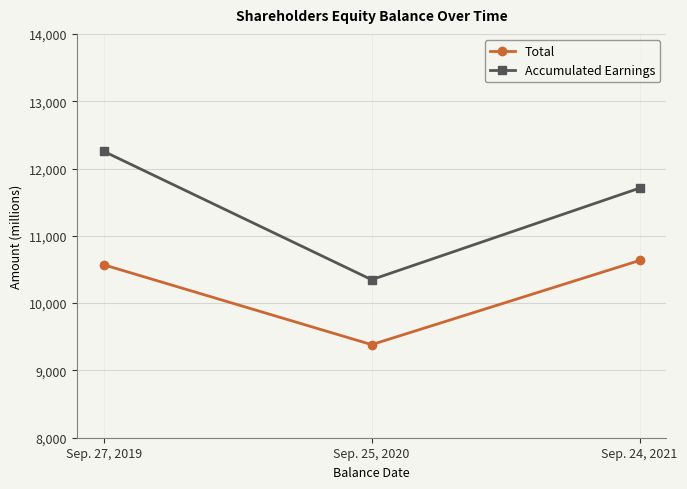

At Sep. 25, 2020, list the series in order from largest to smallest.

Accumulated Earnings, Total